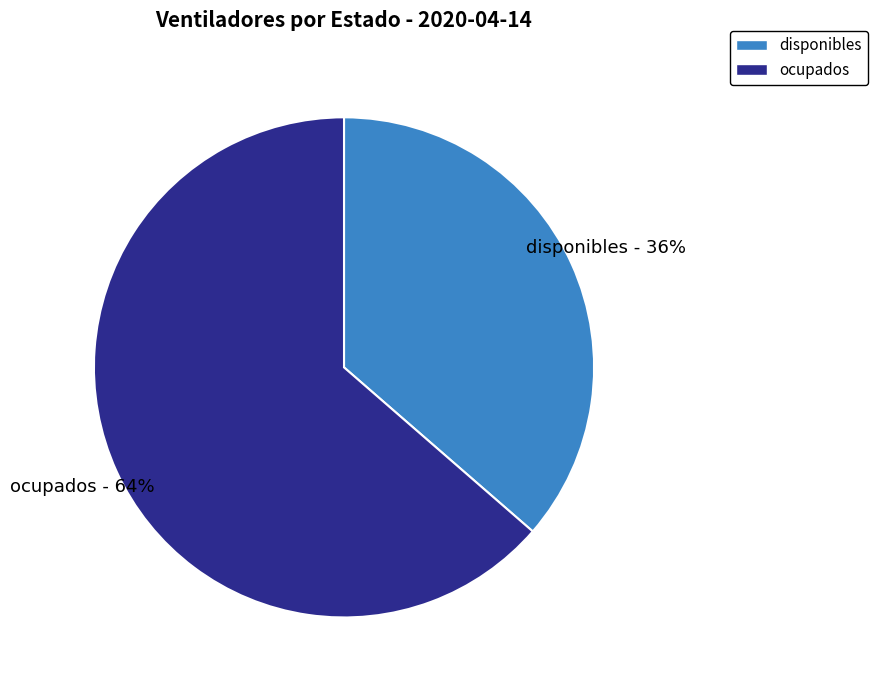

To the nearest percent, what portion does disponibles represent?

36%